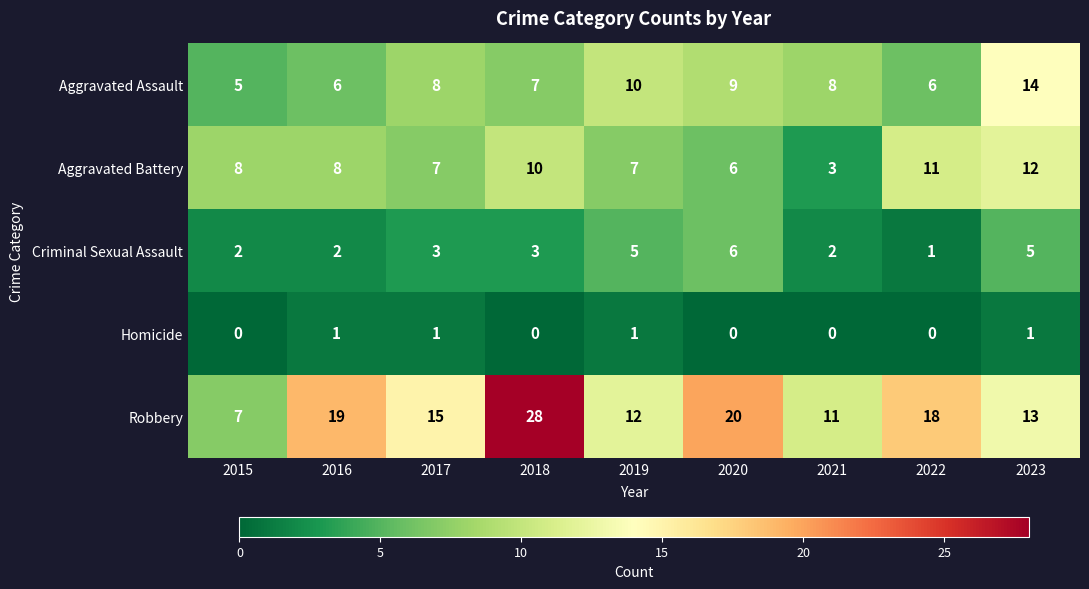

Count the Aggravated Assault values in the range 6 to 9.

6